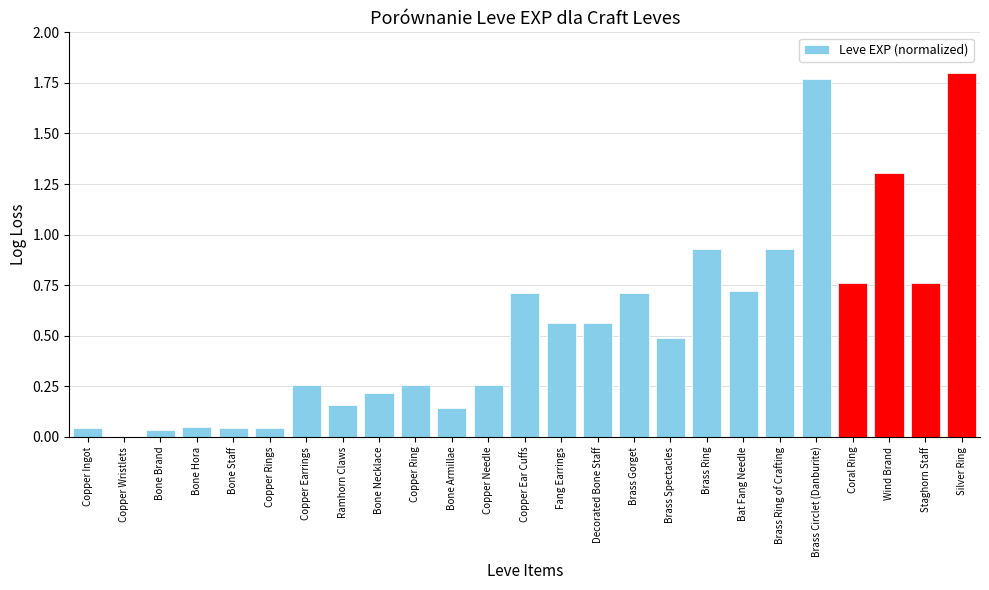

The chart shows a value of 0.4 at Copper Ring. True or false?

False